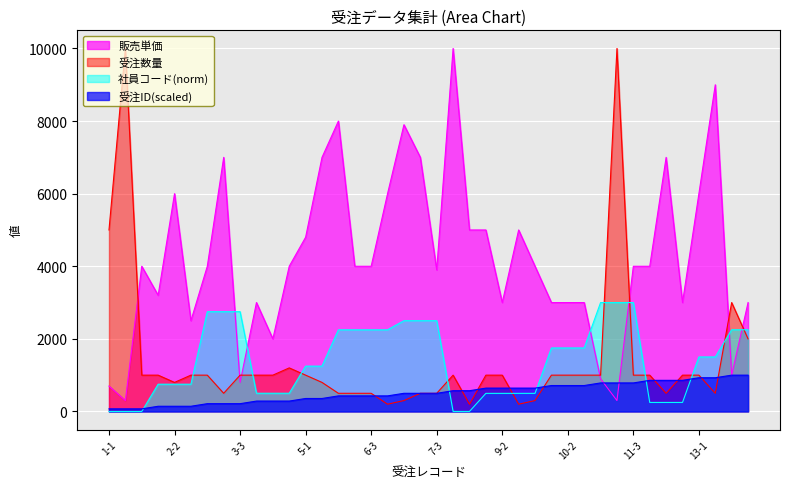

Which label corresponds to the smallest value in the chart?

1-1